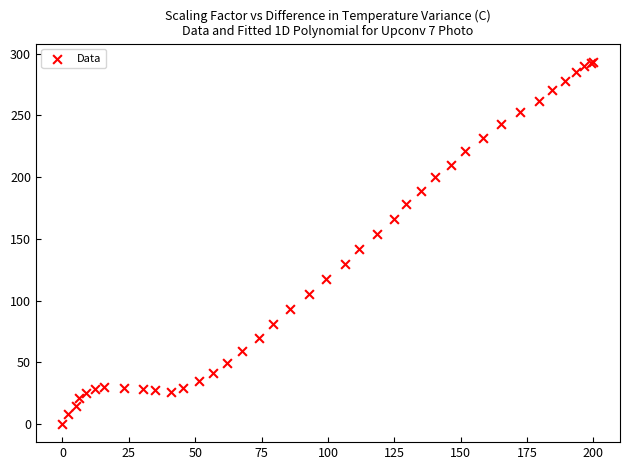

What Y value in the scatter plot is closest to 146?

142.1